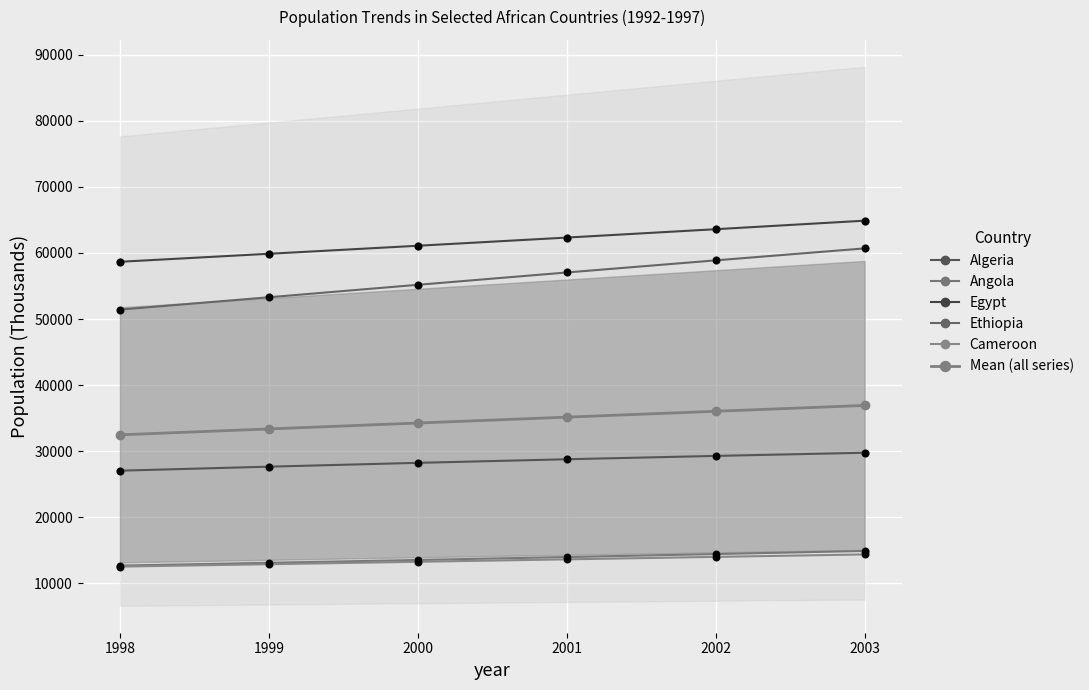

Which series reaches the minimum Y coordinate?

Cameroon